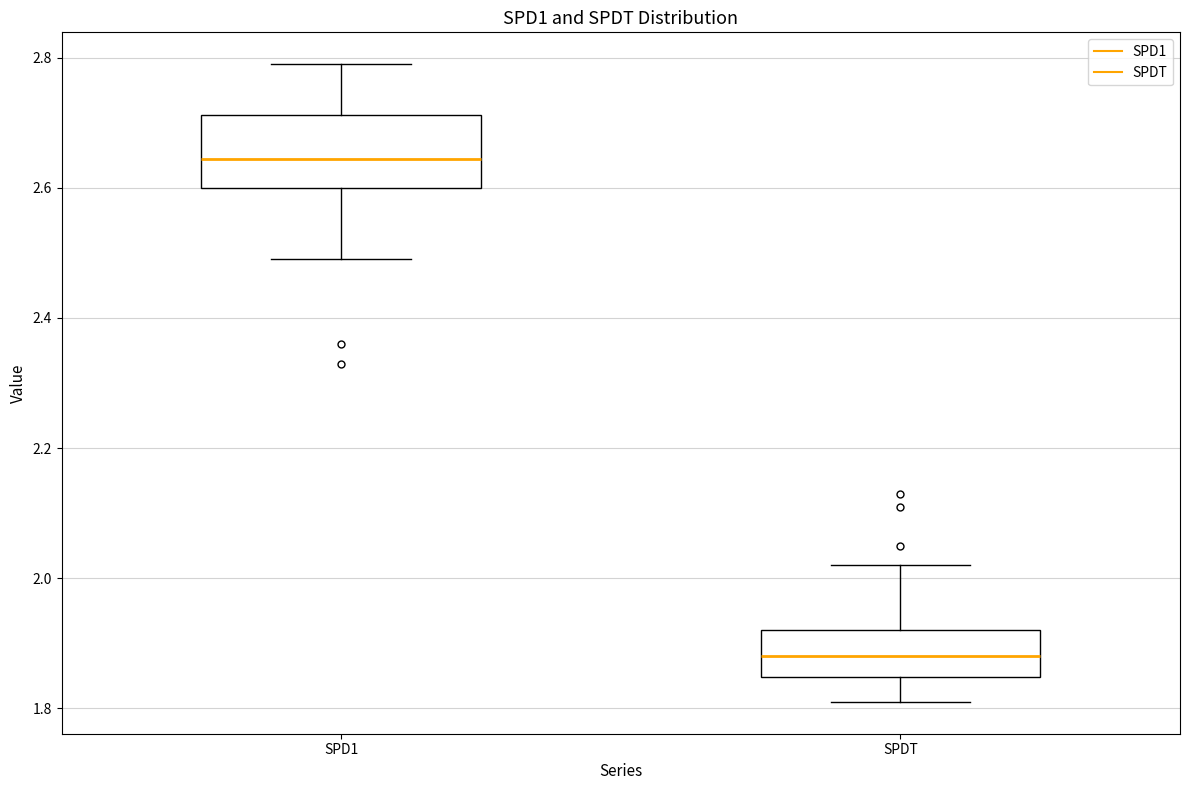

Reading left to right, read every box against the y-axis: the position of its median line, the range the box covers, and the ends of its whiskers. The values are not printed on the chart, so give them approximately, as read against the axis.

SPD1: median 2.64, box 2.60 to 2.72, whiskers 2.50 to 2.80
SPDT: median 1.88, box 1.84 to 1.92, whiskers 1.82 to 2.02